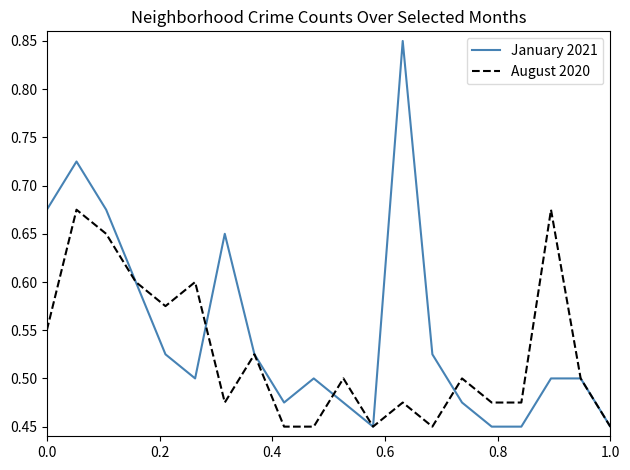

Which series has the largest total across all categories?

January 2021